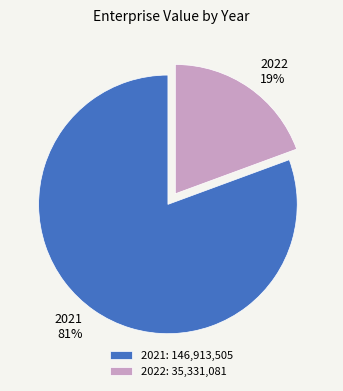

Combined, do 2021 and 2022 account for over 50%?

Yes